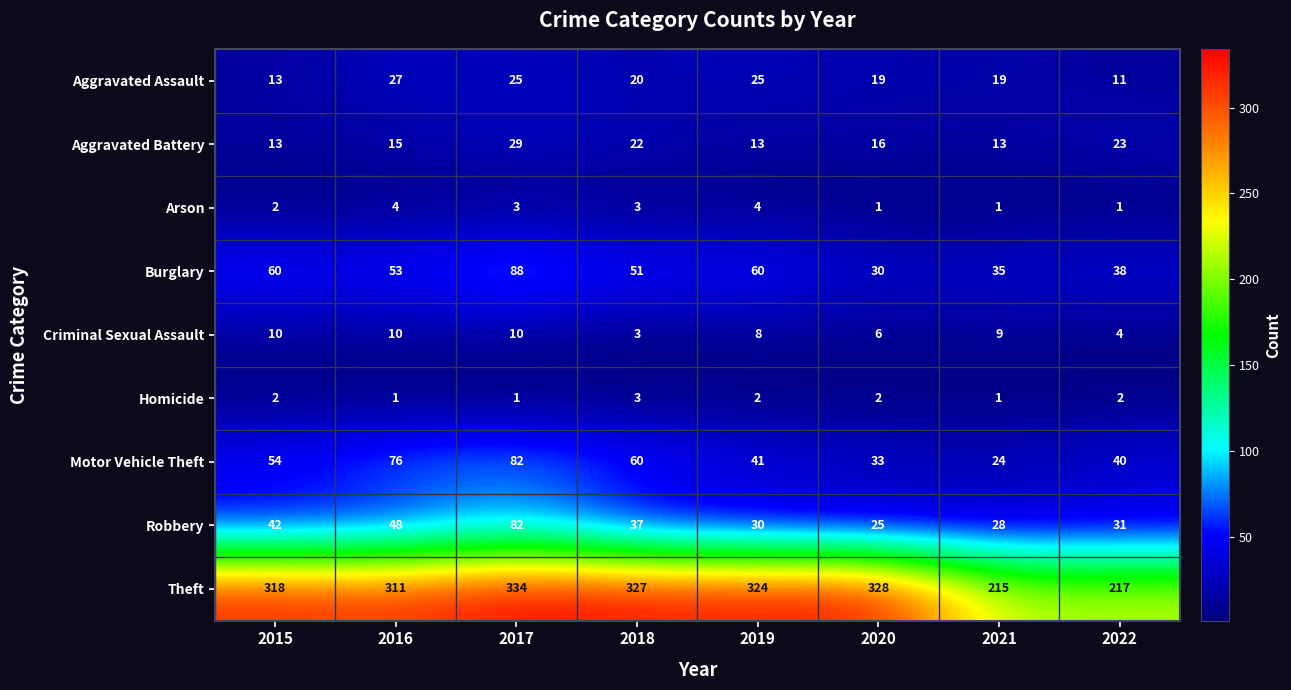

How many distinct data groups are displayed?

9